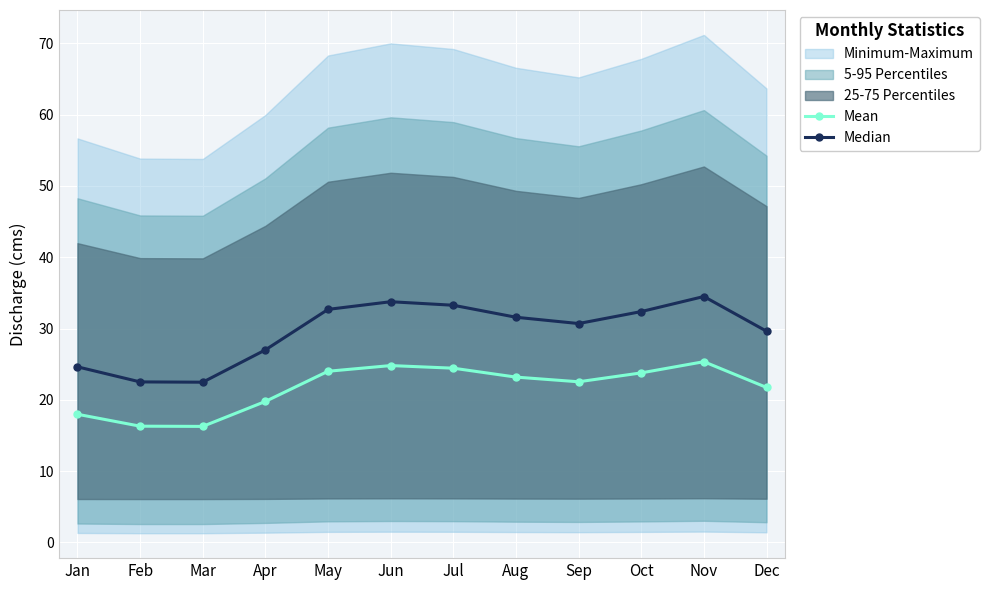

True or false: Mean and Median intersect in this chart.

False